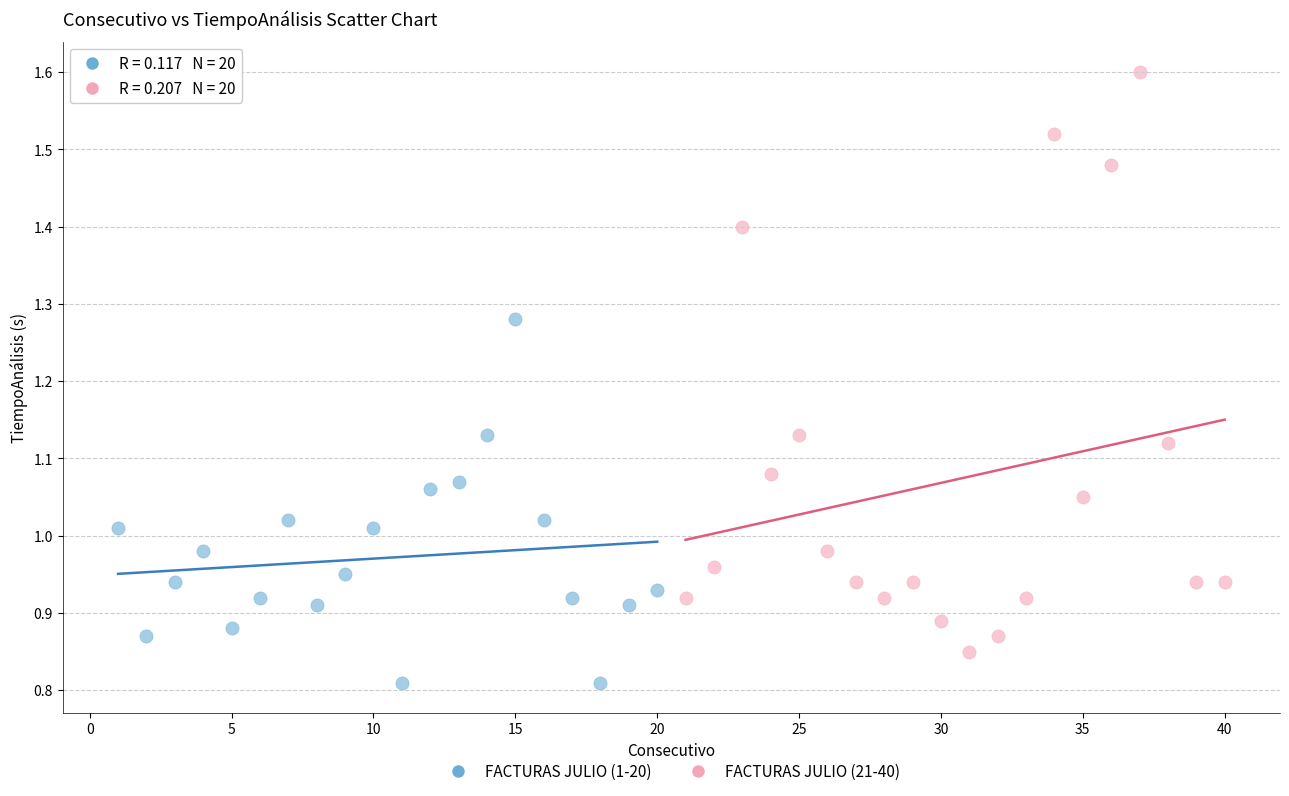

Which series has the widest spread of Y values?

FACTURAS JULIO (21-40)